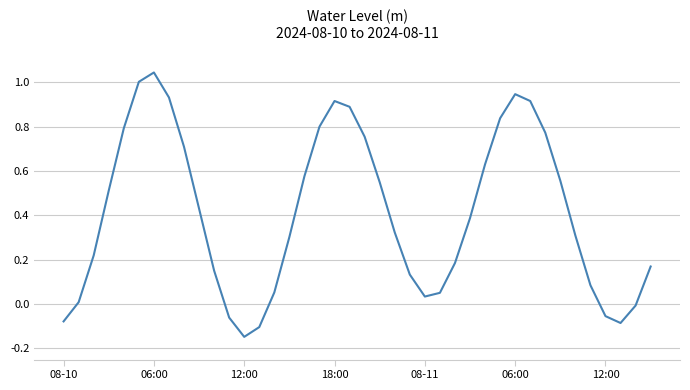

What is the difference between the maximum and minimum values?

1.2